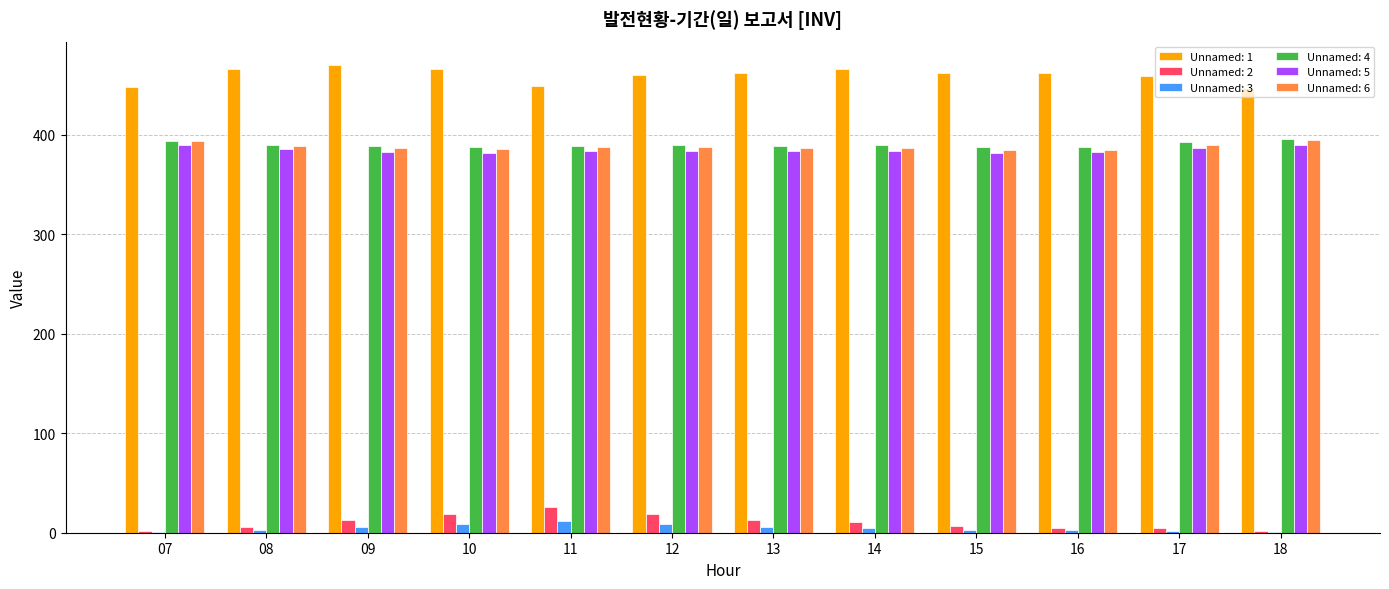

What is the sum of all Unnamed: 3 values?

58.8